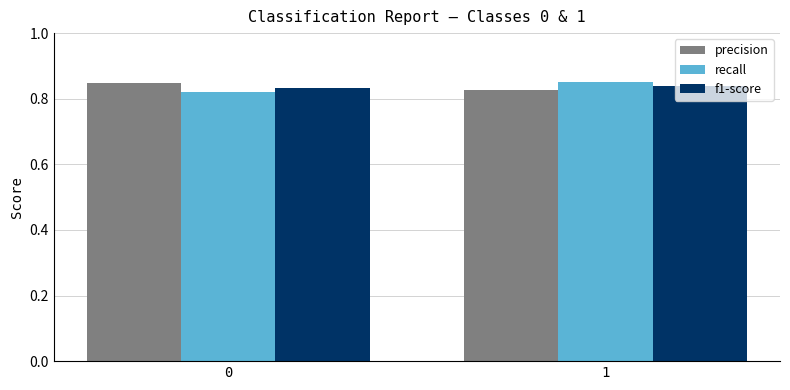

What is the total value across all series at 0?

2.5